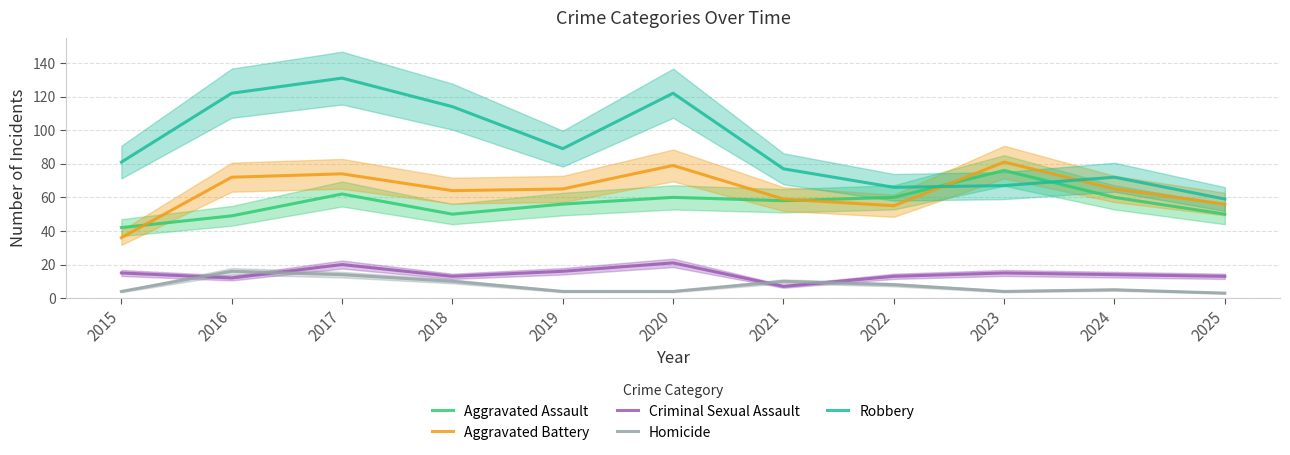

True or false: Robbery has a value of 114 at 2018.

True